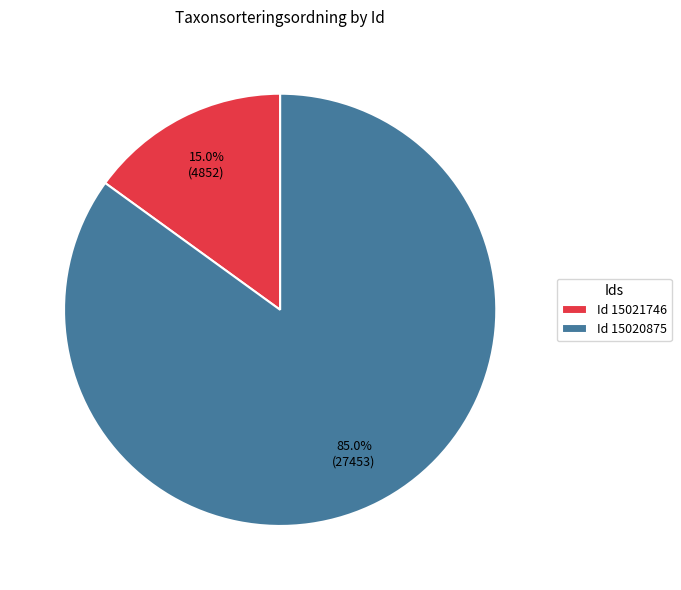

Rank the categories by value from lowest to highest.

Id 15021746, Id 15020875